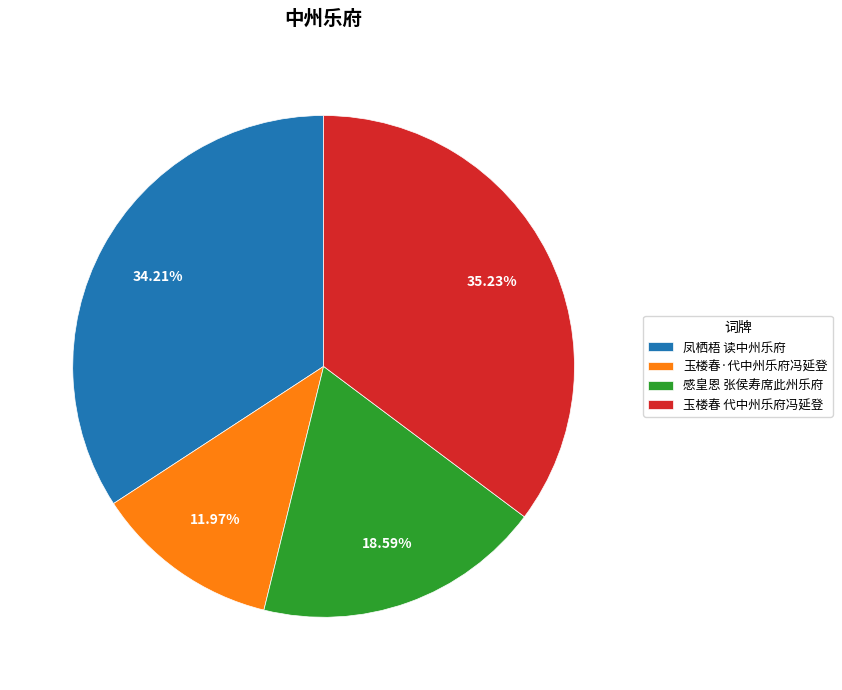

Is there any slice that represents more than half of the pie?

No